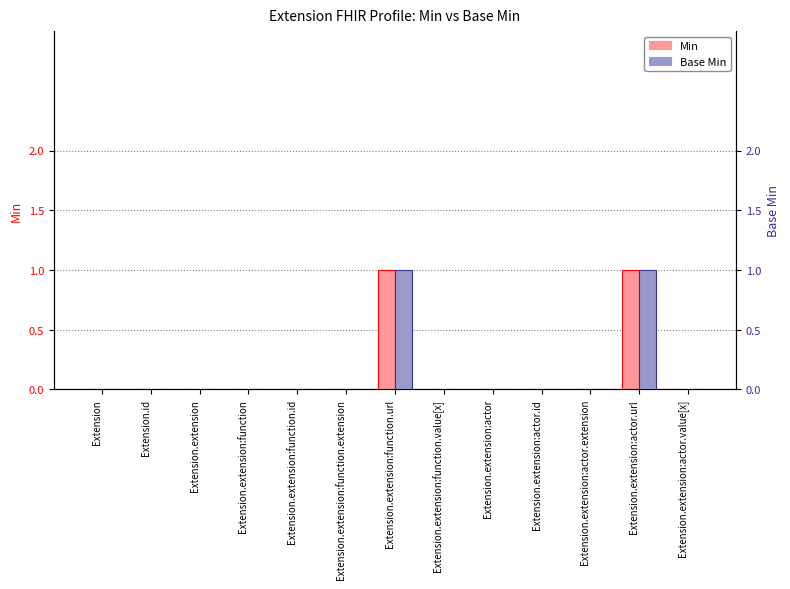

Reading left to right, list all the values displayed in this chart.

Min: Extension=0	Extension.id=0	Extension.extension=0	Extension.extension:function=0	Extension.extension:function.id=0	Extension.extension:function.extension=0	Extension.extension:function.url=1	Extension.extension:function.value[x]=0	Extension.extension:actor=0	Extension.extension:actor.id=0	Extension.extension:actor.extension=0	Extension.extension:actor.url=1	Extension.extension:actor.value[x]=0
Base Min: Extension=0	Extension.id=0	Extension.extension=0	Extension.extension:function=0	Extension.extension:function.id=0	Extension.extension:function.extension=0	Extension.extension:function.url=1	Extension.extension:function.value[x]=0	Extension.extension:actor=0	Extension.extension:actor.id=0	Extension.extension:actor.extension=0	Extension.extension:actor.url=1	Extension.extension:actor.value[x]=0